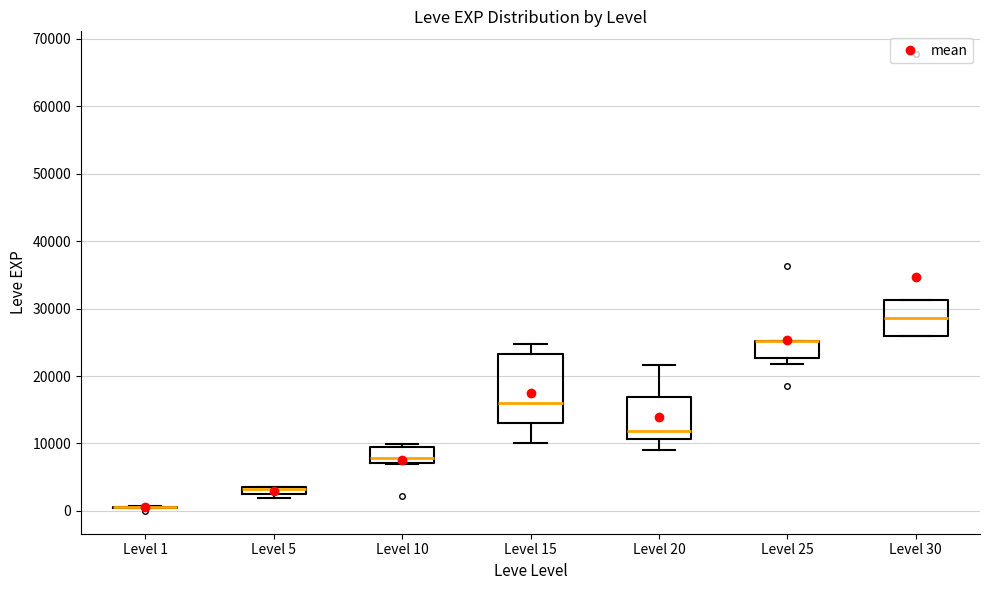

Comparing the boxes themselves (not the whiskers), which one is the tallest?

Level 15